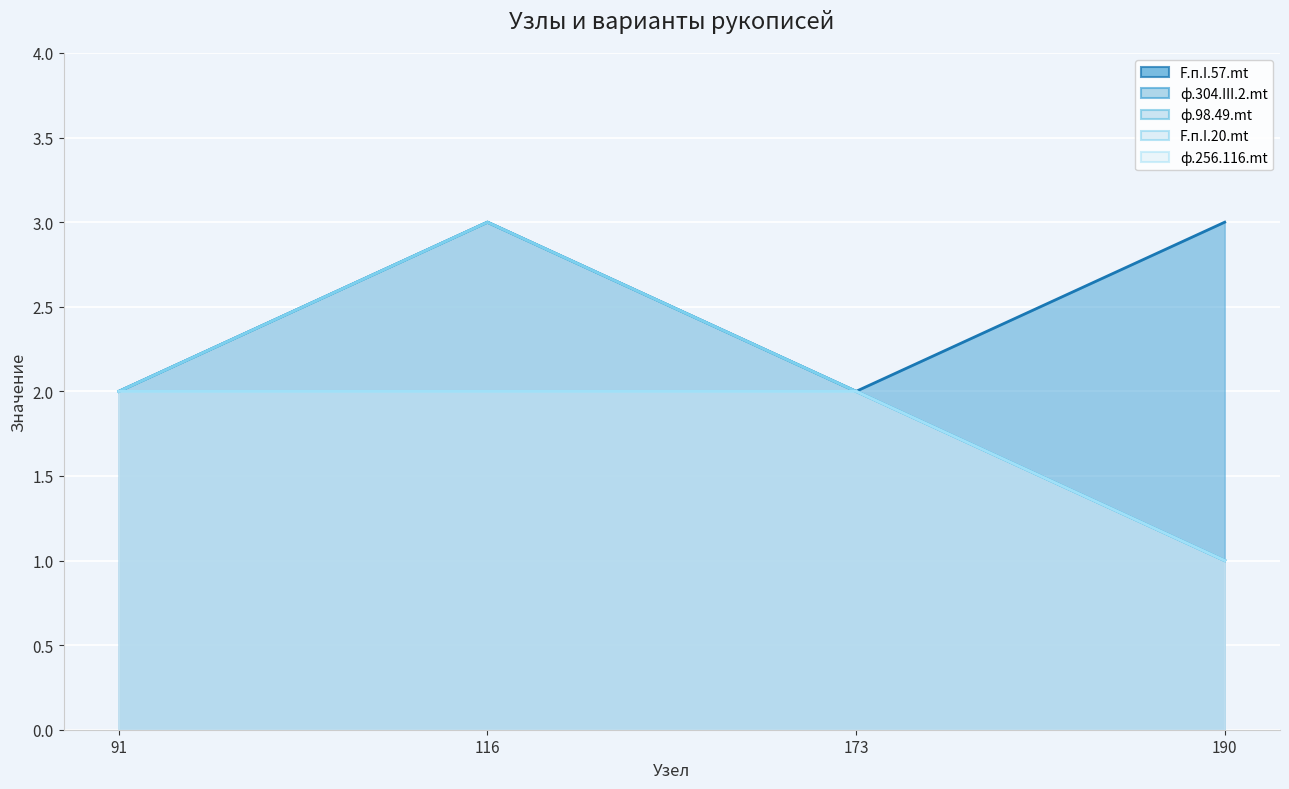

What is the difference between the ф.304.III.2.mt values at 173 and 190?

1